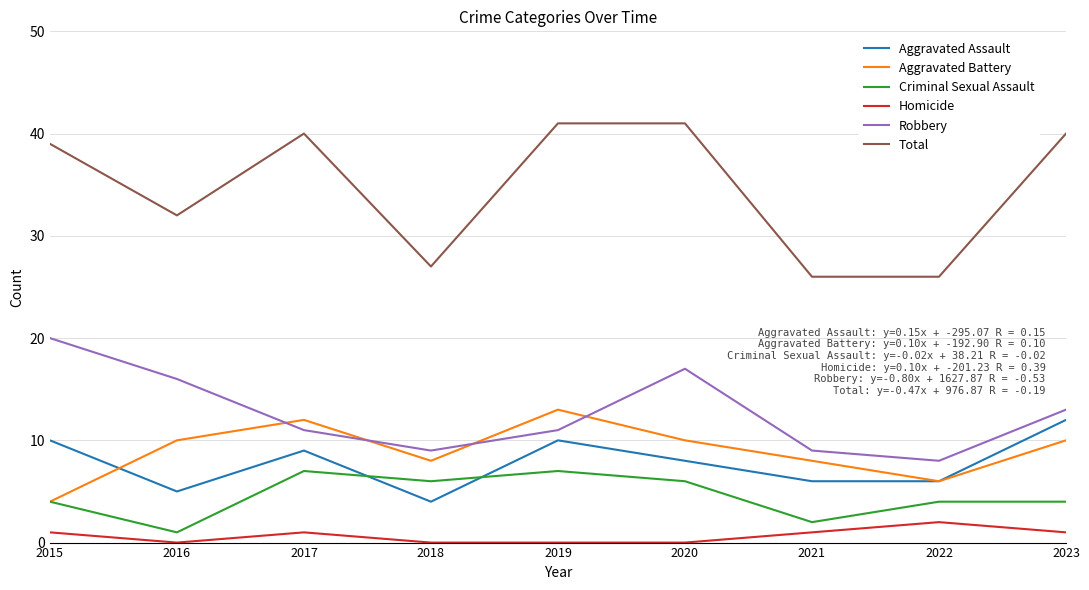

Which series has the widest spread of values?

Total